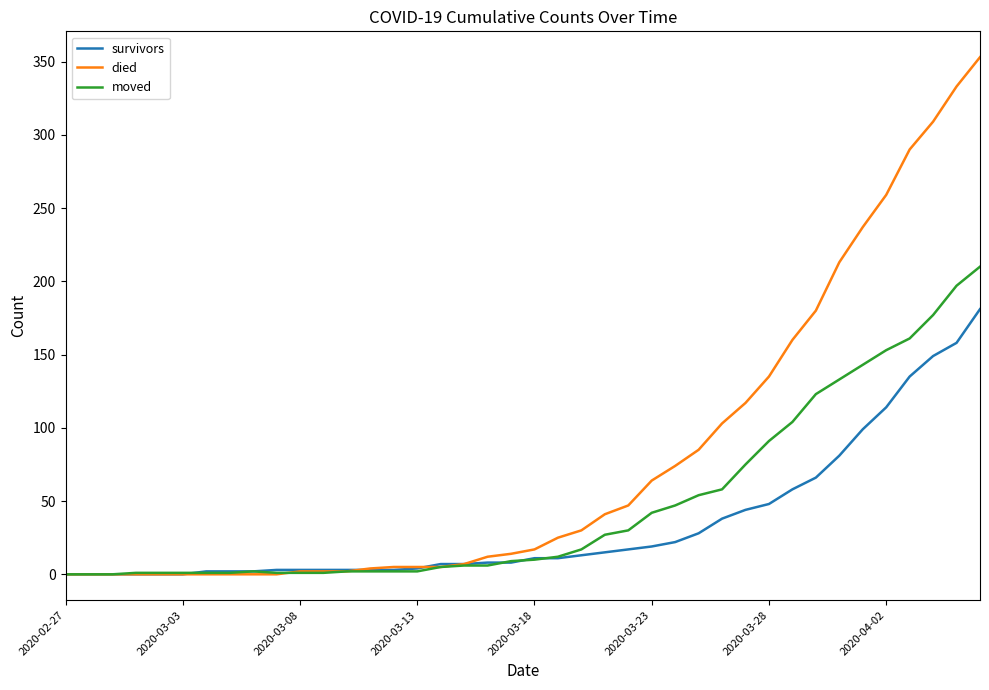

Which series has the widest spread of values?

died